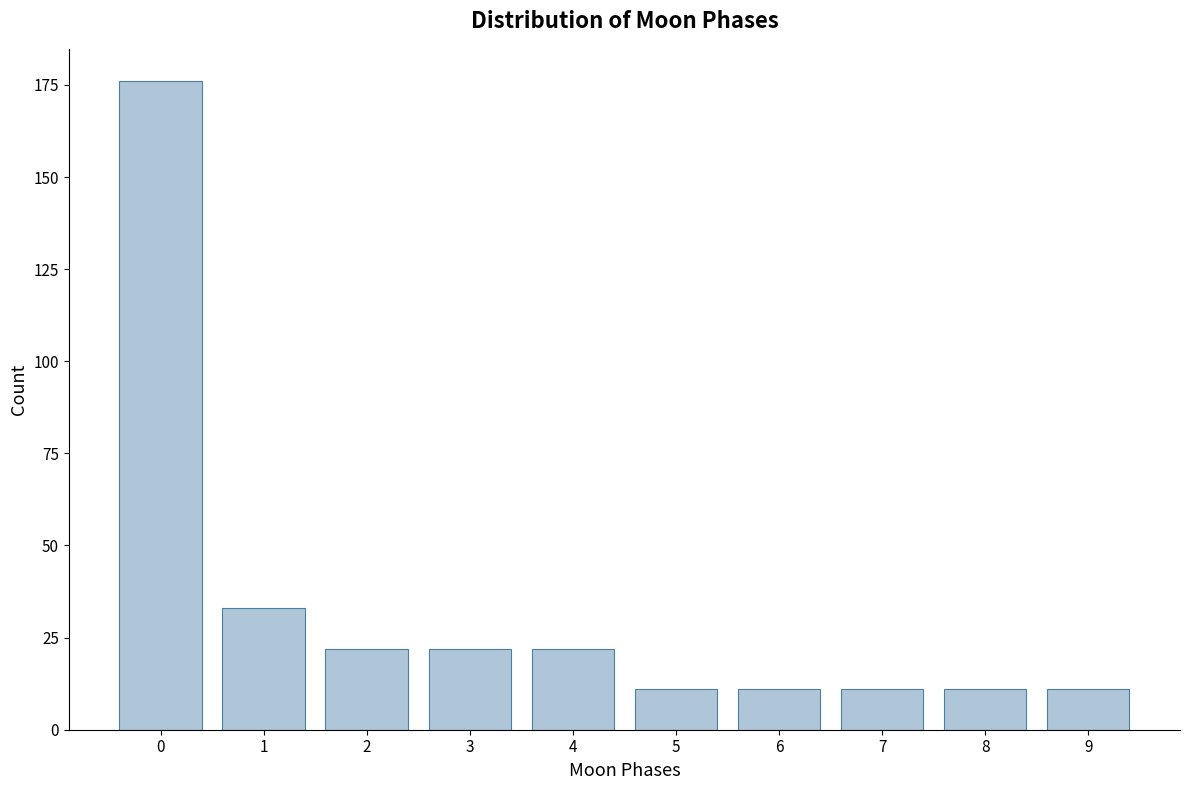

Reading left to right, list all the values displayed in this chart.

0=176	1=33	2=22	3=22	4=22	5=11	6=11	7=11	8=11	9=11